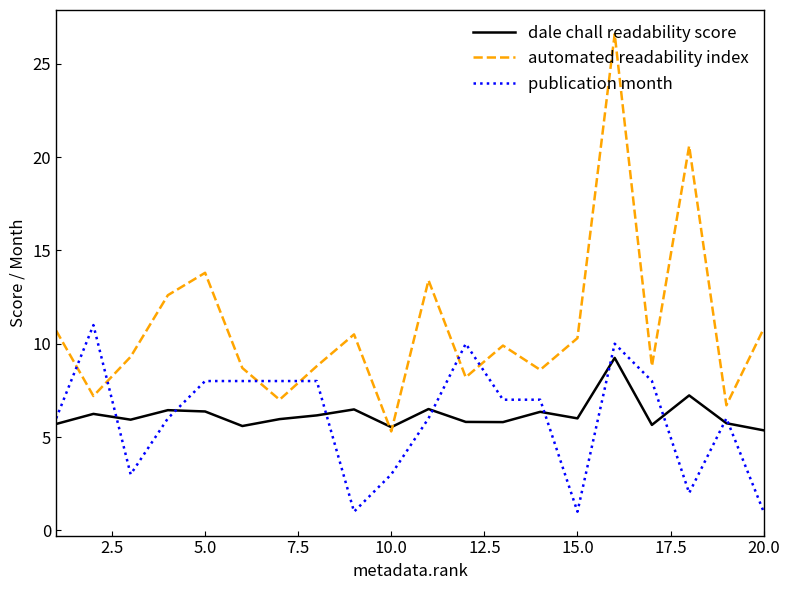

True or false: publication month and automated readability index cross at least once.

True